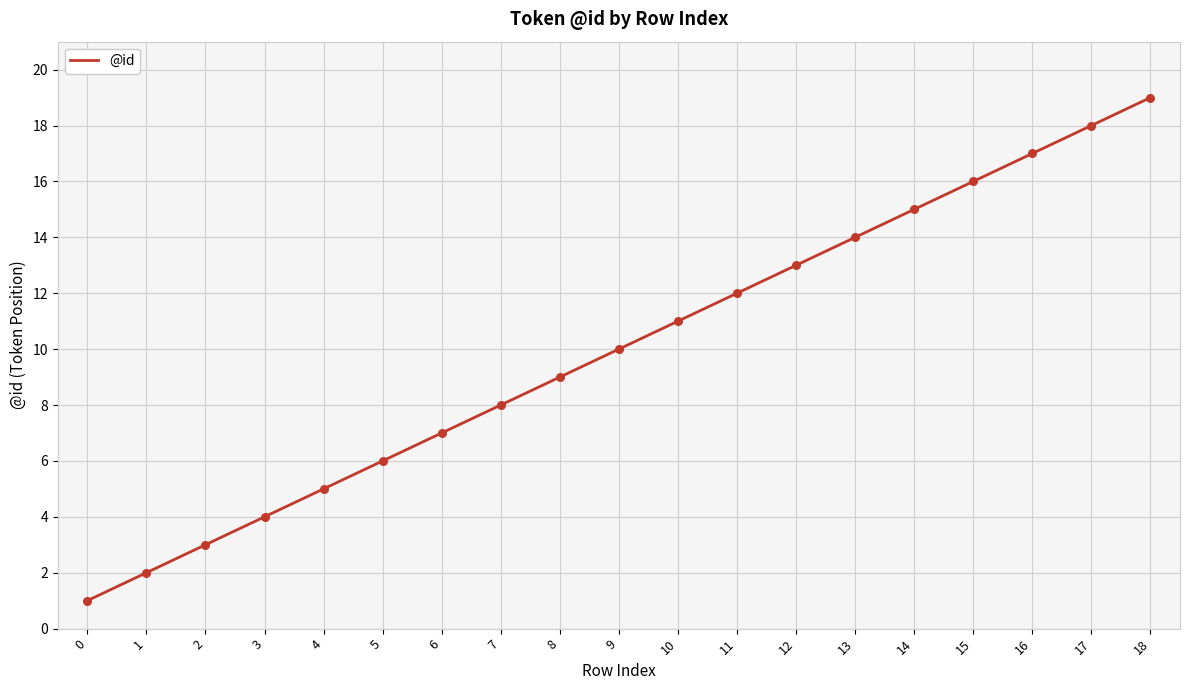

Between 15 and 17, which is larger?

17